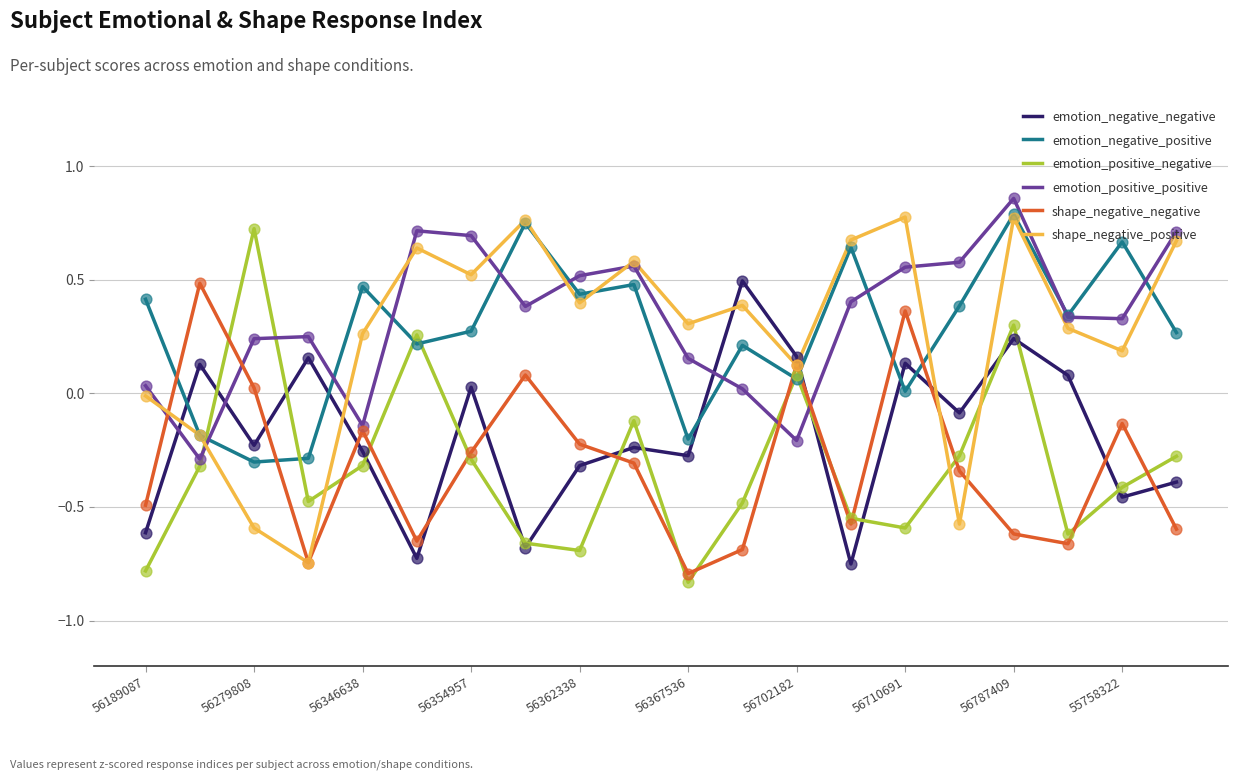

Which series has the largest total across all categories?

emotion_positive_positive